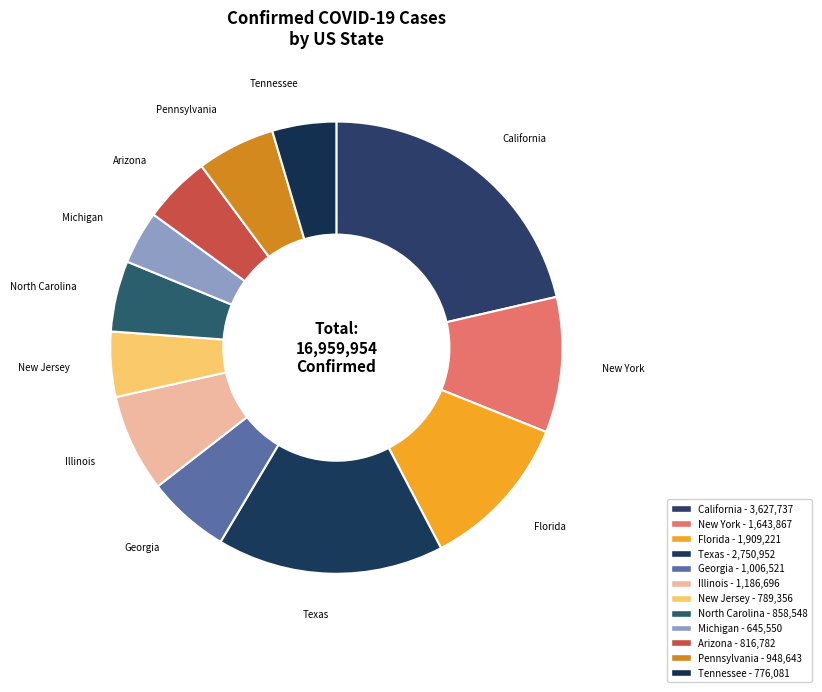

How many segments does this pie chart have?

12